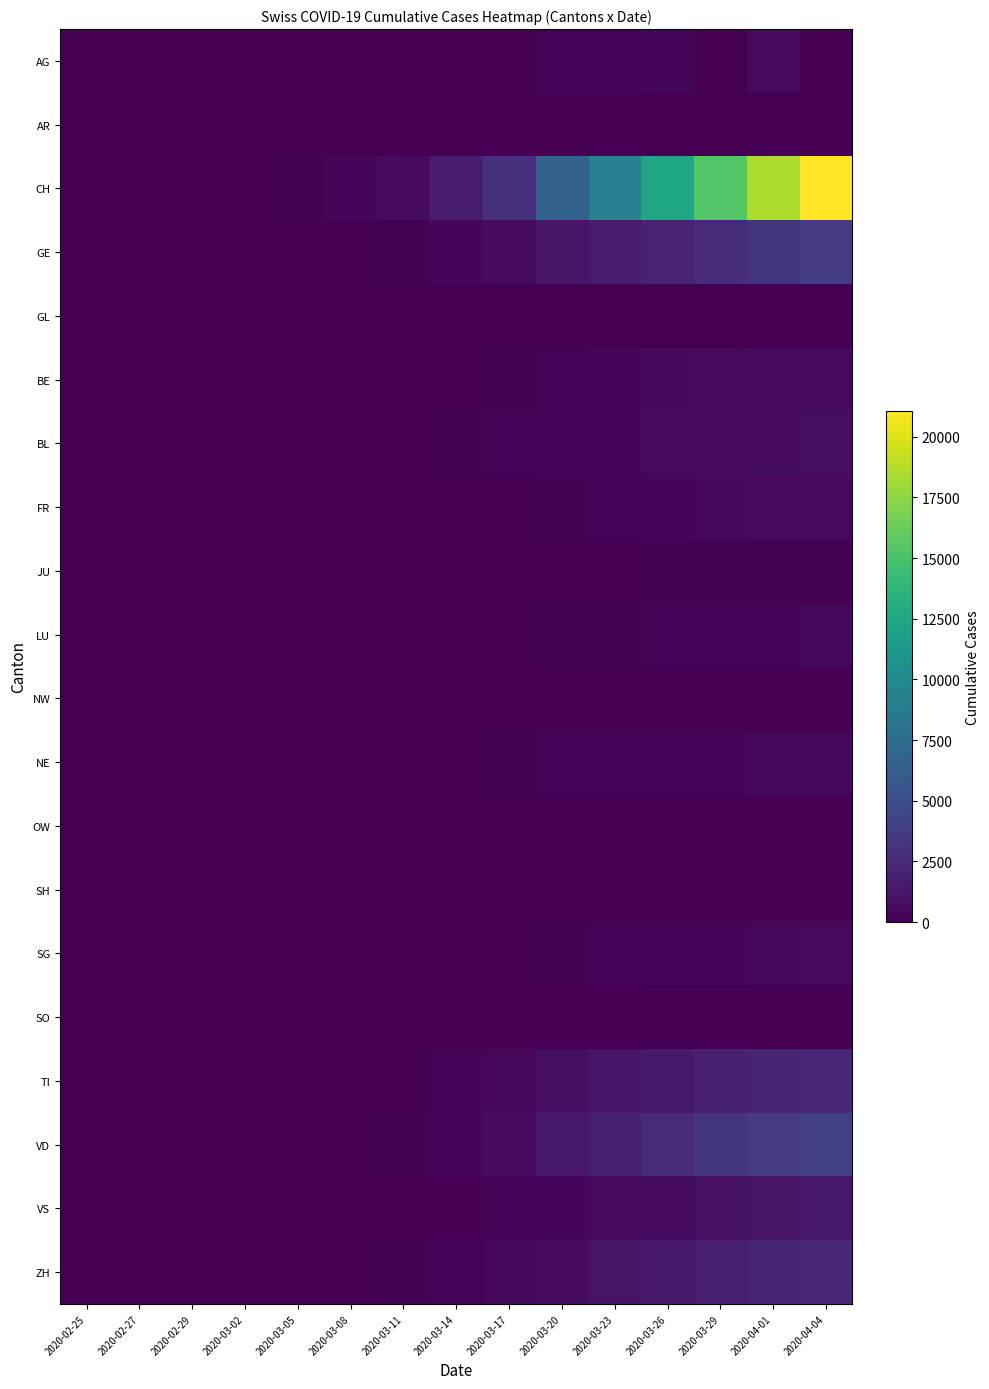

How many categories are shown in the chart?

15